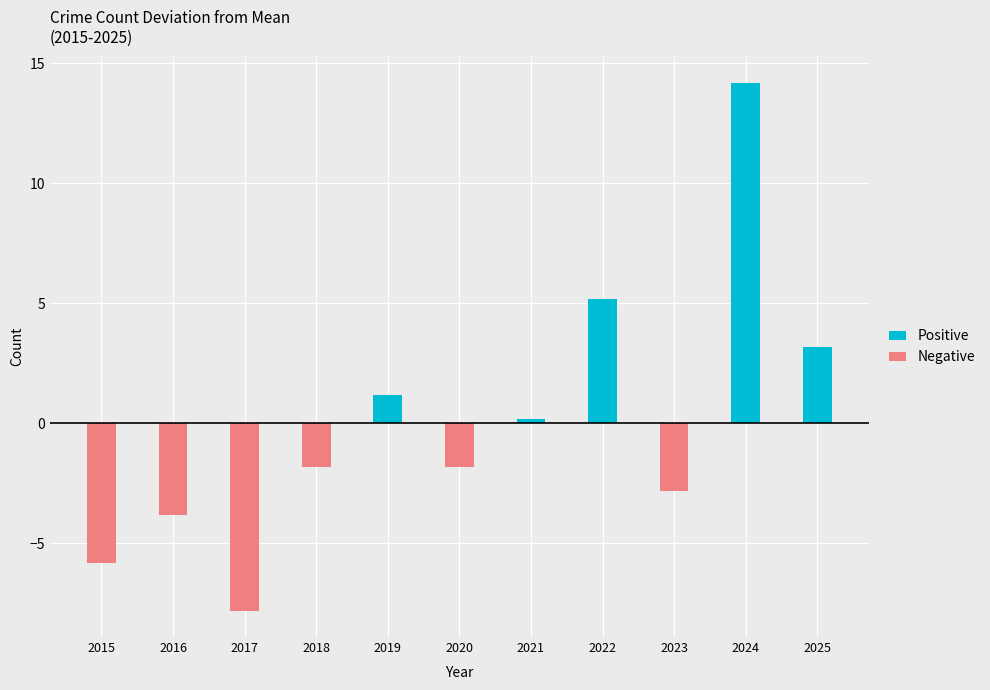

Reading left to right, what are all the values shown in this chart?

Positive: 0.0	0.0	0.0	0.0	1.2	0.0	0.2	5.2	0.0	14.2	3.2
Negative: -5.8	-3.8	-7.8	-1.8	0.0	-1.8	0.0	0.0	-2.8	0.0	0.0